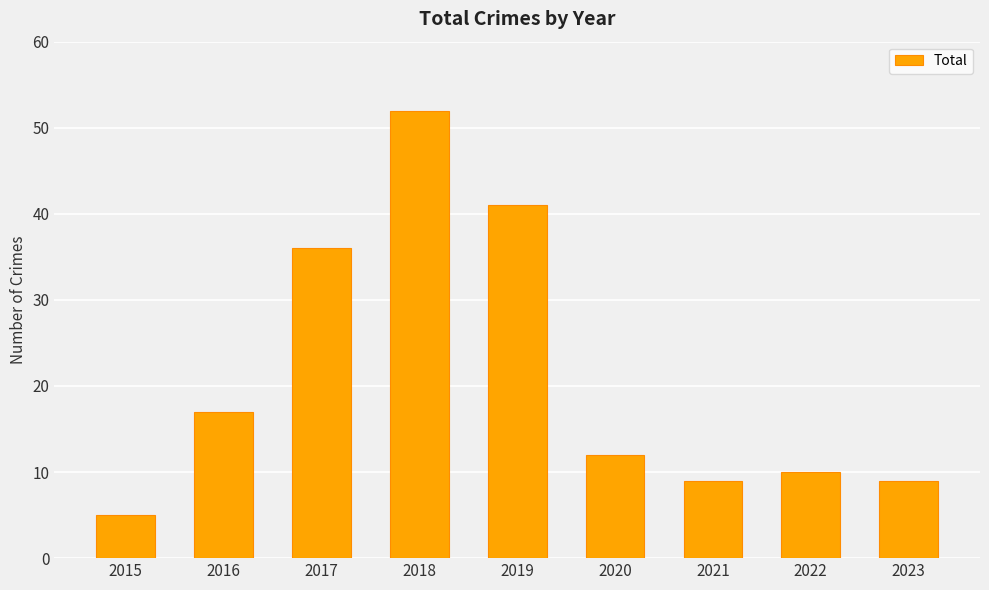

The value at 2018 is 72. True or false?

False